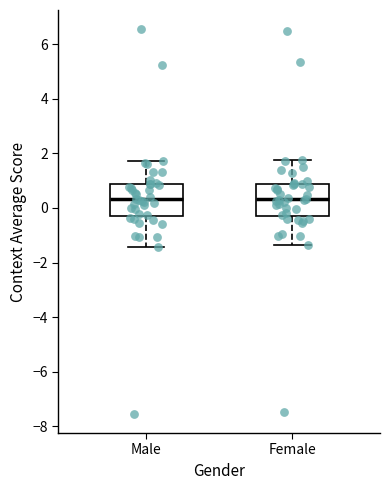

Reading left to right, transcribe this box plot: for each box, give where its median line is, the range the box spans, and where its two whiskers end, as read against the y-axis. The values are not printed on the chart, so give them approximately, as read against the axis.

Male: median 0.4, box -0.2 to 0.8, whiskers -1.4 to 1.8
Female: median 0.4, box -0.2 to 0.8, whiskers -1.4 to 1.8